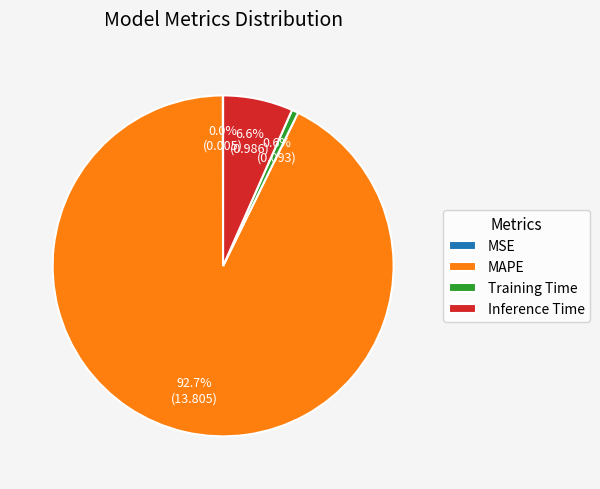

Does Training Time represent more than half of the total?

No